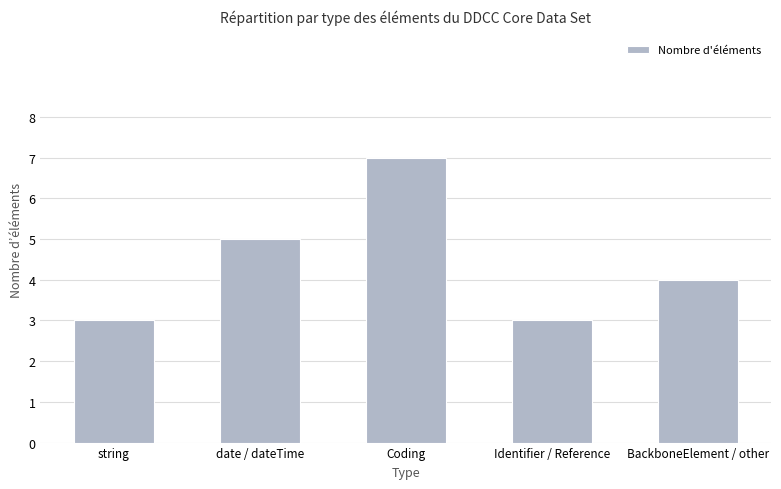

Reading right to left, list all the values displayed in this chart.

BackboneElement / other=4	Identifier / Reference=3	Coding=7	date / dateTime=5	string=3